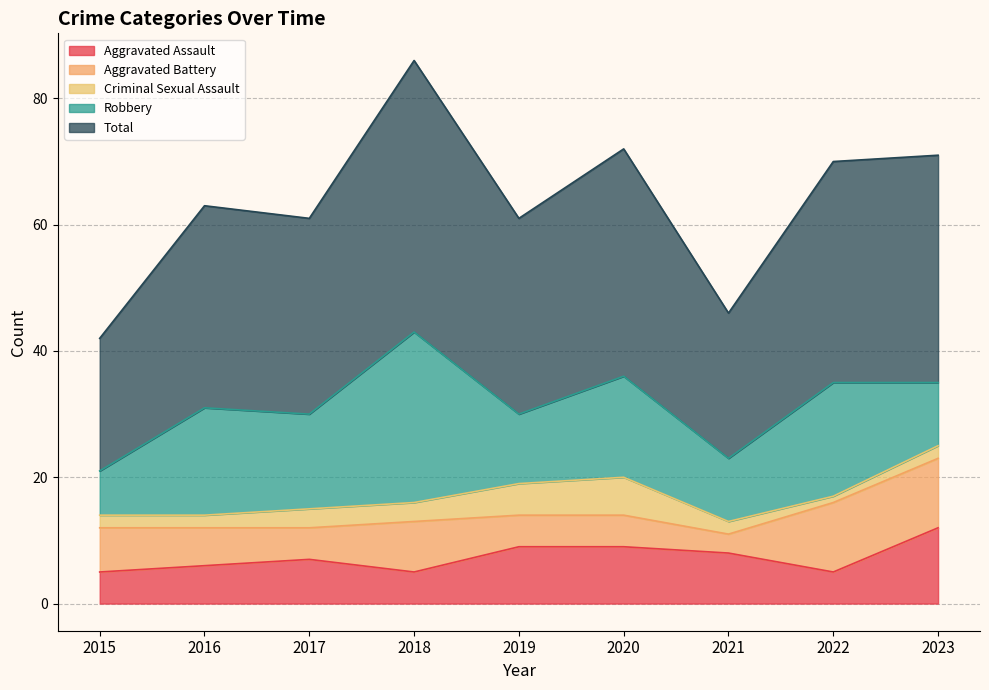

Reading left to right, list all the values displayed in this chart.

Aggravated Assault: 2015=5	2016=6	2017=7	2018=5	2019=9	2020=9	2021=8	2022=5	2023=12
Aggravated Battery: 2015=7	2016=6	2017=5	2018=8	2019=5	2020=5	2021=3	2022=11	2023=11
Criminal Sexual Assault: 2015=2	2016=2	2017=3	2018=3	2019=5	2020=6	2021=2	2022=1	2023=2
Robbery: 2015=7	2016=17	2017=15	2018=27	2019=11	2020=16	2021=10	2022=18	2023=10
Total: 2015=21	2016=32	2017=31	2018=43	2019=31	2020=36	2021=23	2022=35	2023=36